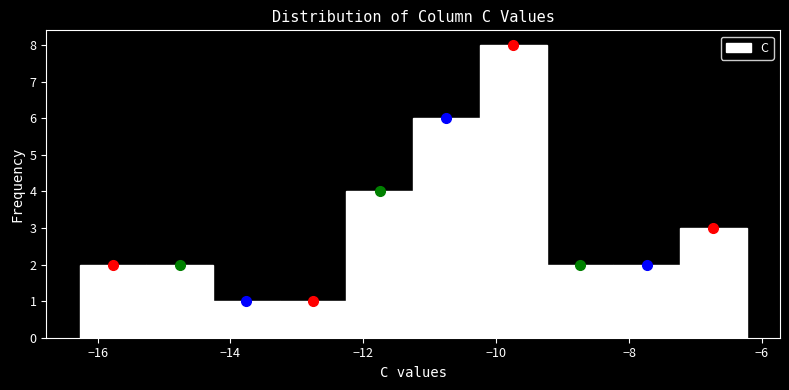

Reading left to right, transcribe this chart: for each bar, give the range it covers on the x-axis and its height. Neither the bar edges nor the heights are printed on the chart, so give them approximately, as read against the axes.

-16.2 to -15.2: 2
-15.2 to -14.2: 2
-14.2 to -13.2: 1
-13.2 to -12.2: 1
-12.2 to -11.2: 4
-11.2 to -10.2: 6
-10.2 to -9.2: 8
-9.2 to -8.2: 2
-8.2 to -7.2: 2
-7.2 to -6.2: 3